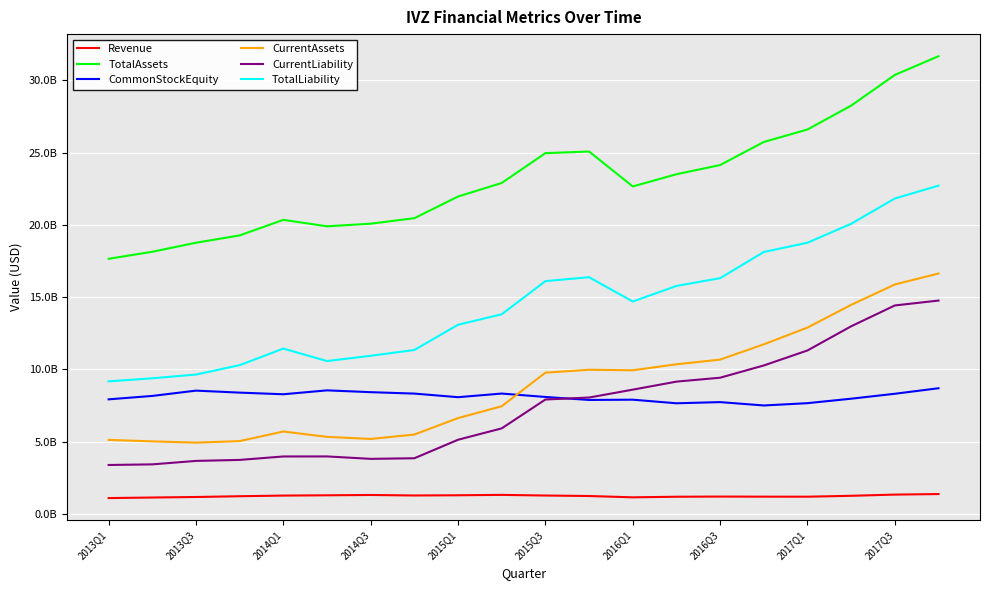

What is the greatest value displayed?

31668800000